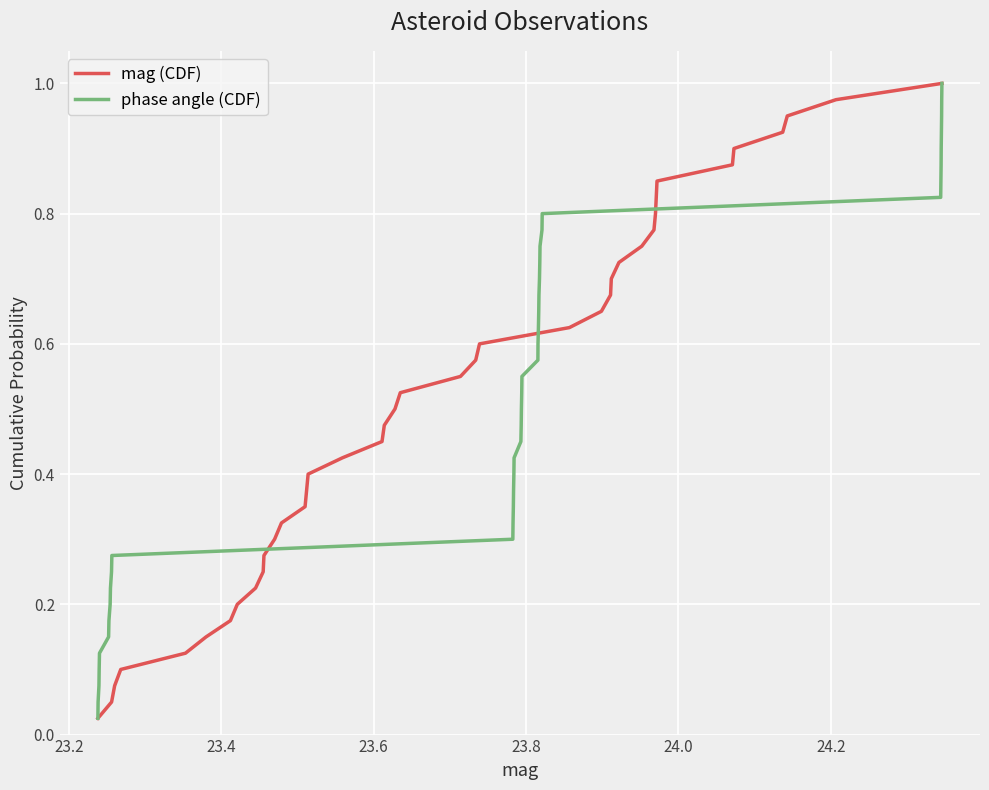

List the series in order of their peak value, highest first.

mag (CDF), phase angle (CDF)